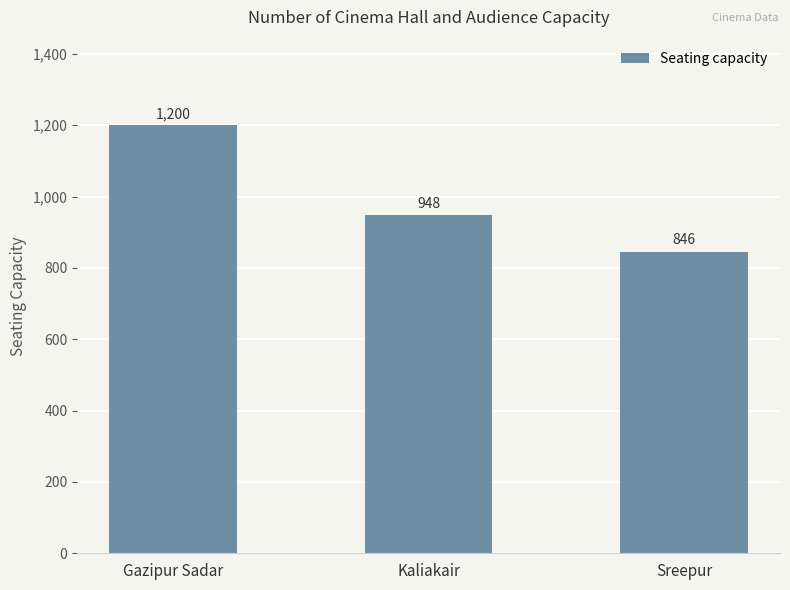

What is the sum of the values at Sreepur and Gazipur Sadar?

2046